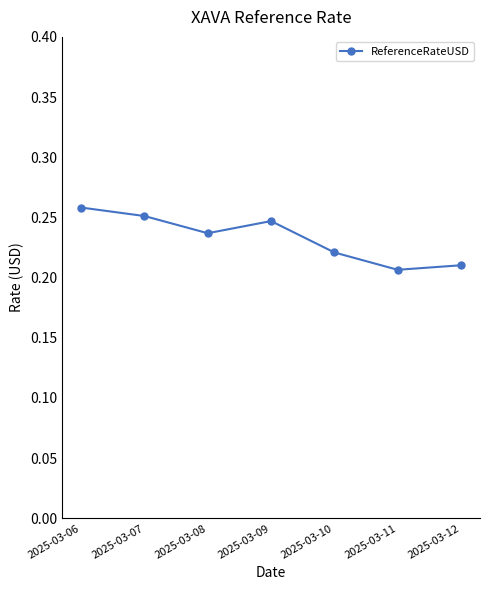

Which category has the highest value across all series?

2025-03-06